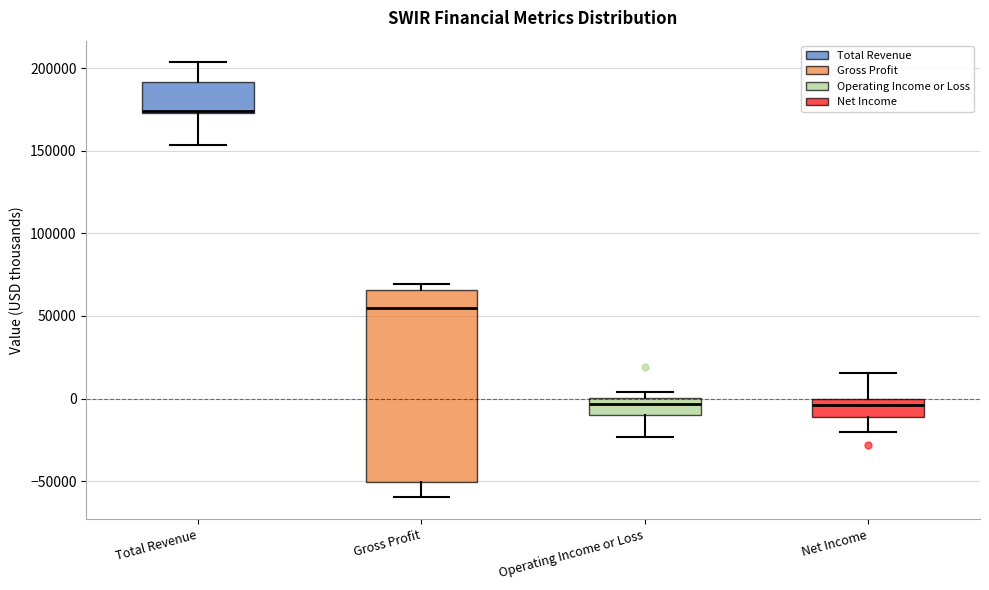

Which box has the highest median line?

Total Revenue